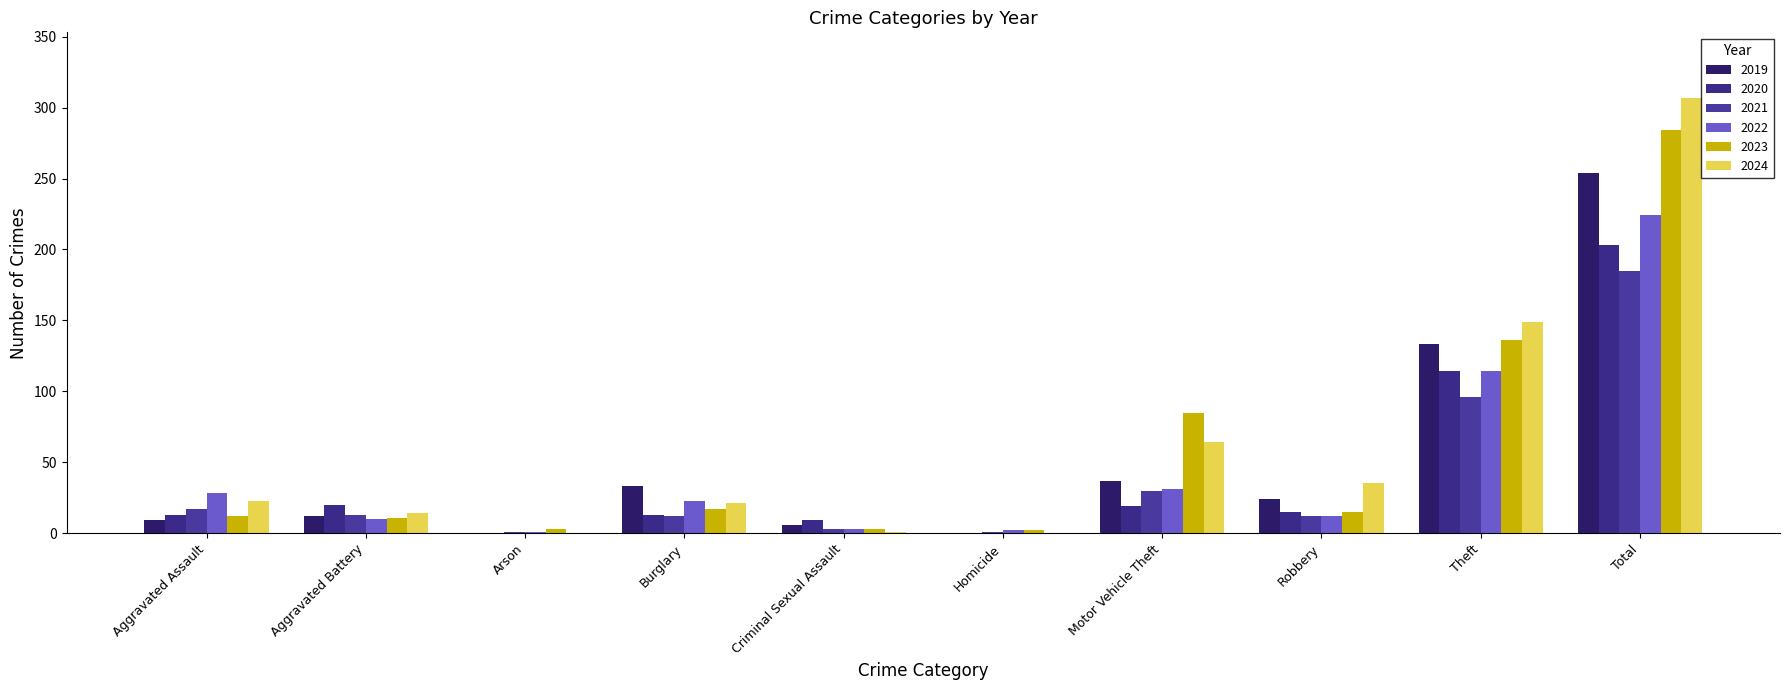

Reading right to left, what are all the values shown in this chart?

2019: 254	133	24	37	0	6	33	0	12	9
2020: 203	114	15	19	0	9	13	0	20	13
2021: 185	96	12	30	1	3	12	1	13	17
2022: 224	114	12	31	2	3	23	1	10	28
2023: 284	136	15	85	2	3	17	3	11	12
2024: 307	149	35	64	0	1	21	0	14	23